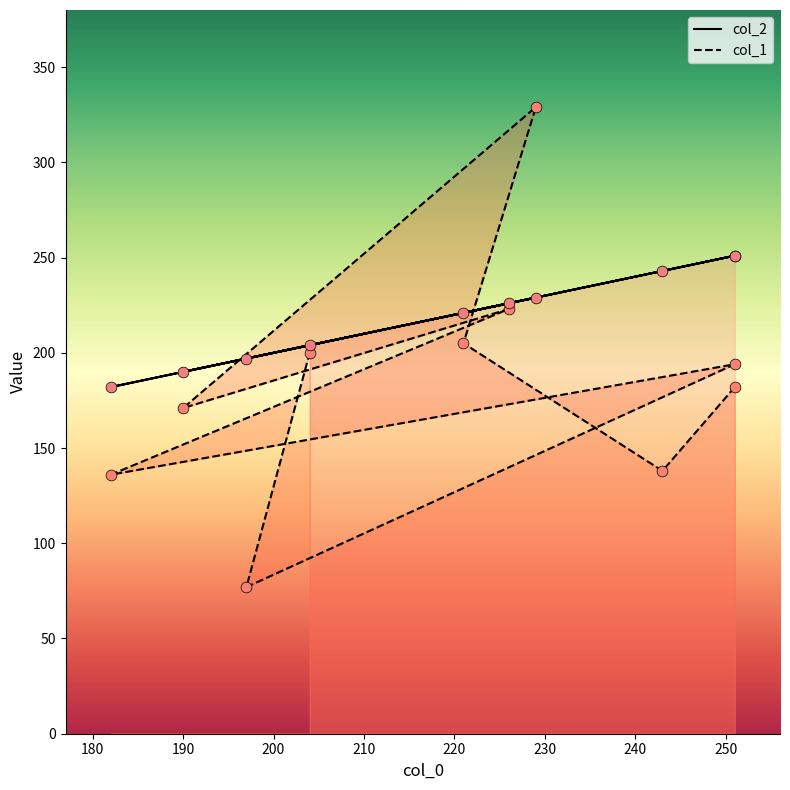

What is the total value across all series at 204?

404